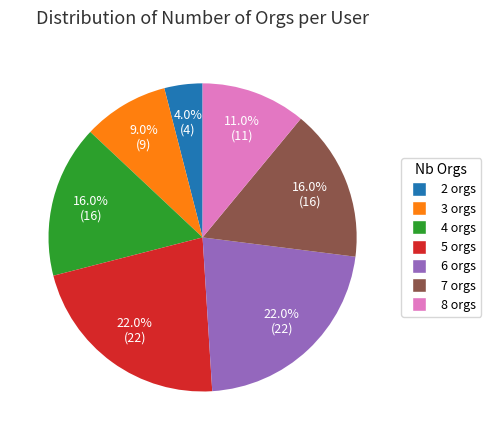

Which category has the smallest portion of the pie?

2 orgs